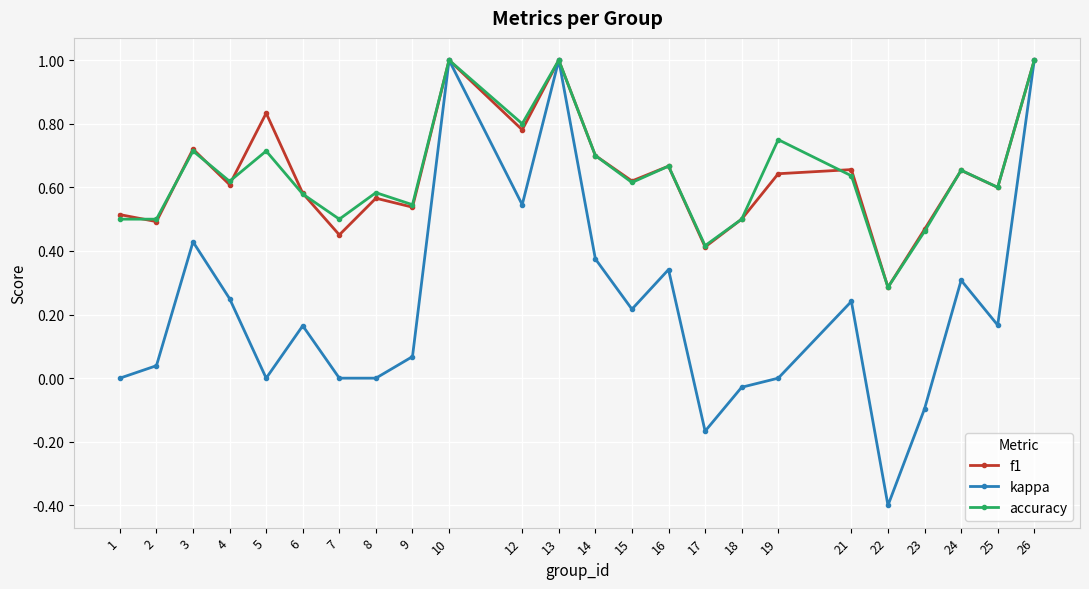

The kappa series shows -0.8 at 8. True or false?

False